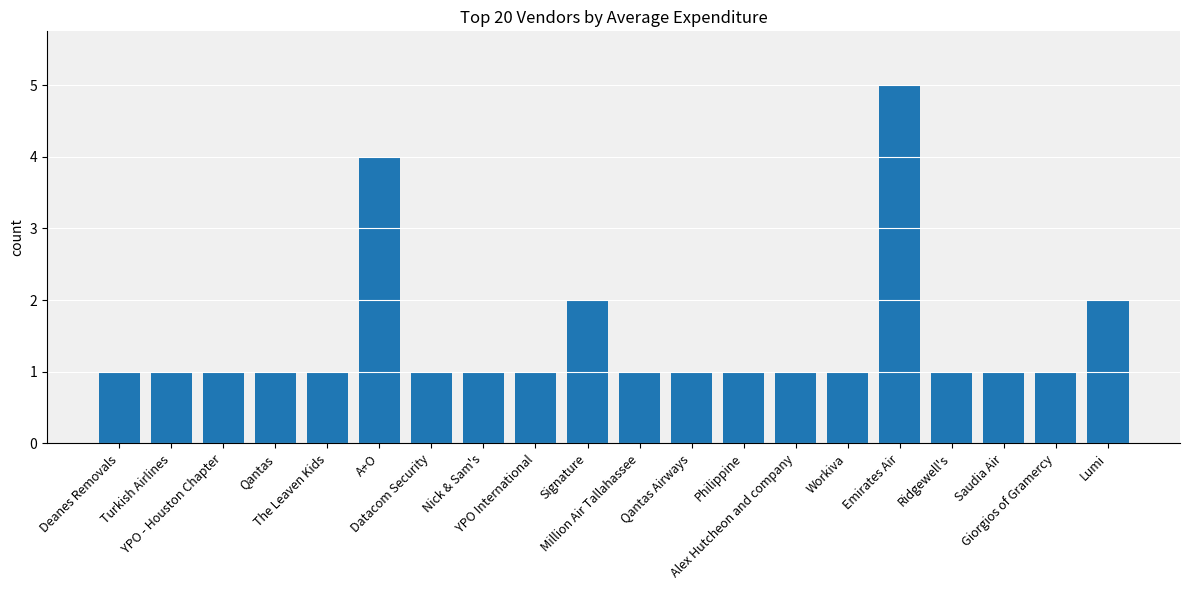

What value does the data have at Workiva?

1